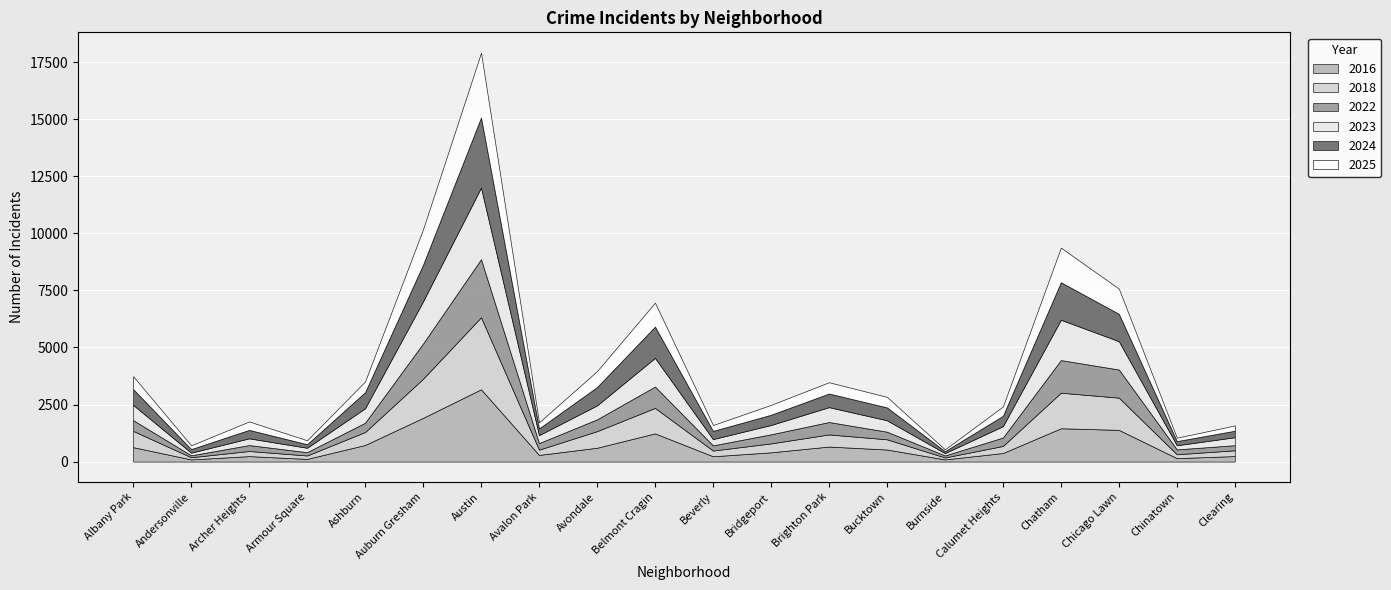

What is the label of the 17th point from the right?

Armour Square